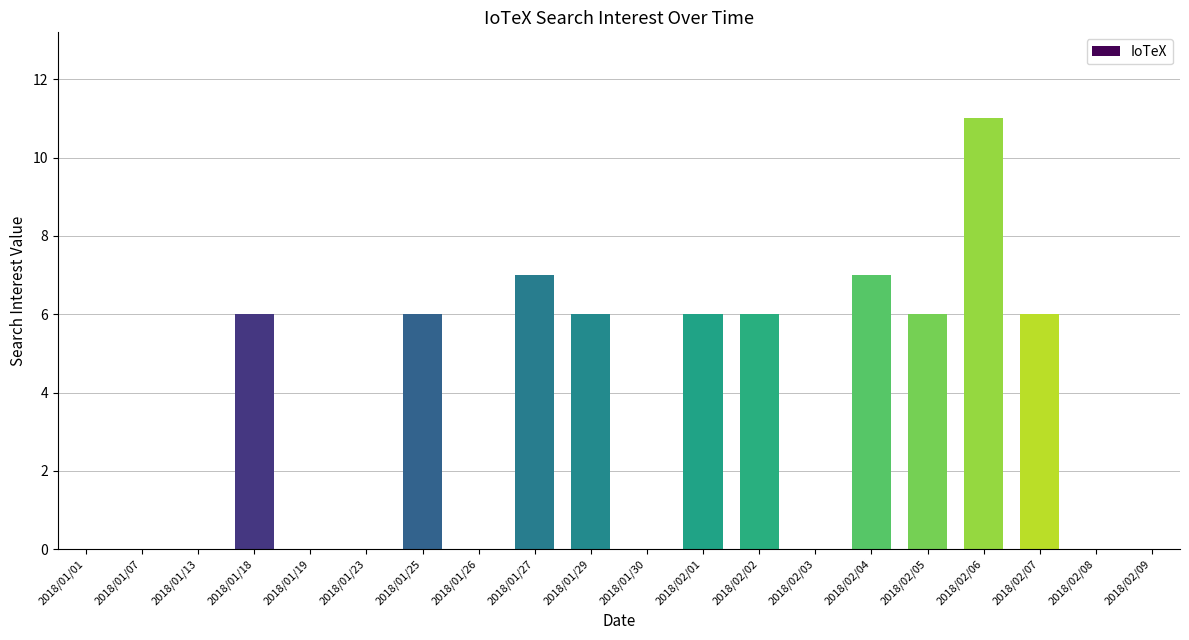

How many categories are shown in the chart?

20